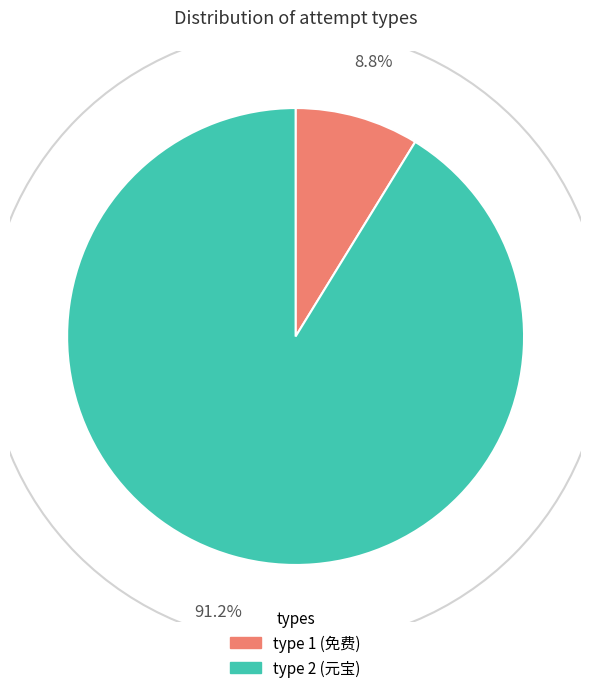

True or false: type 2 accounts for 91% of the total.

True